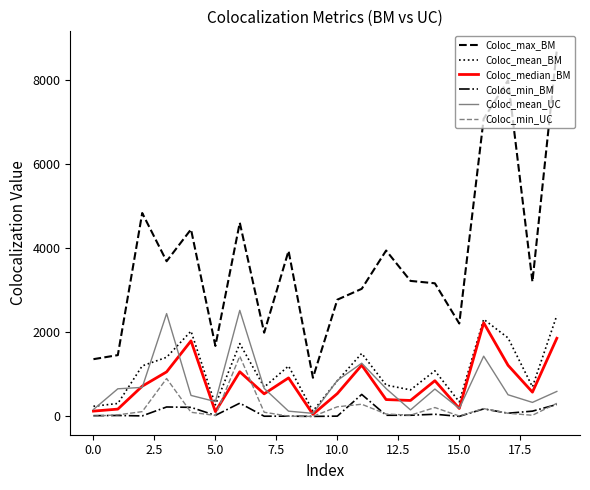

True or false: Coloc_max_BM and Coloc_min_UC cross at least once.

False